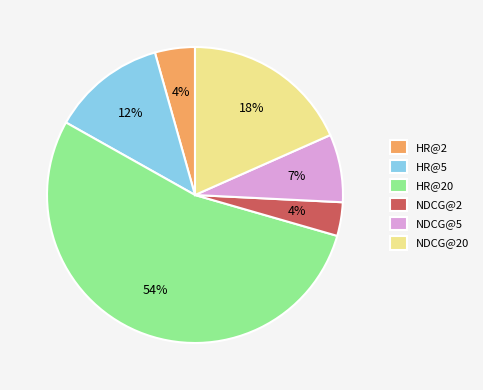

The NDCG@5 slice represents 7% of the pie. True or false?

True